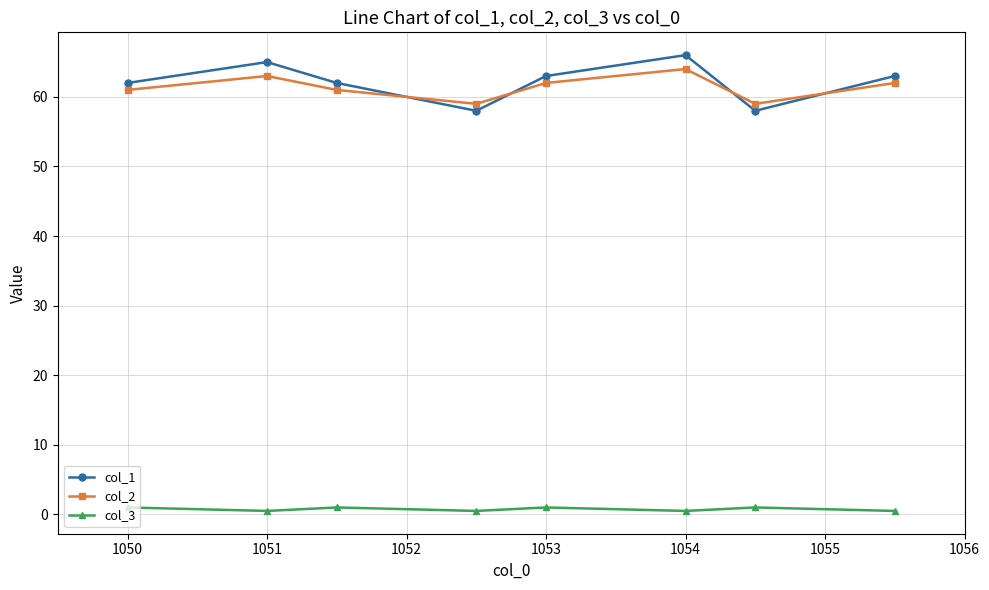

What is the maximum value for col_1?

66.0